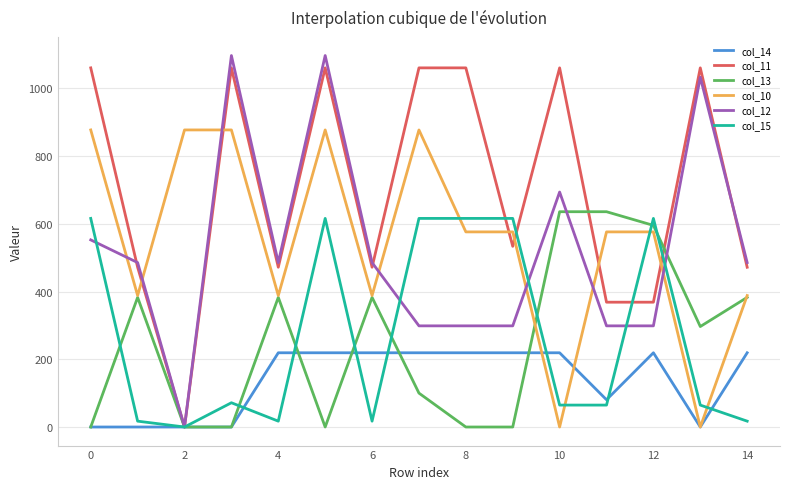

What is the maximum value shown in the chart?

1096.7